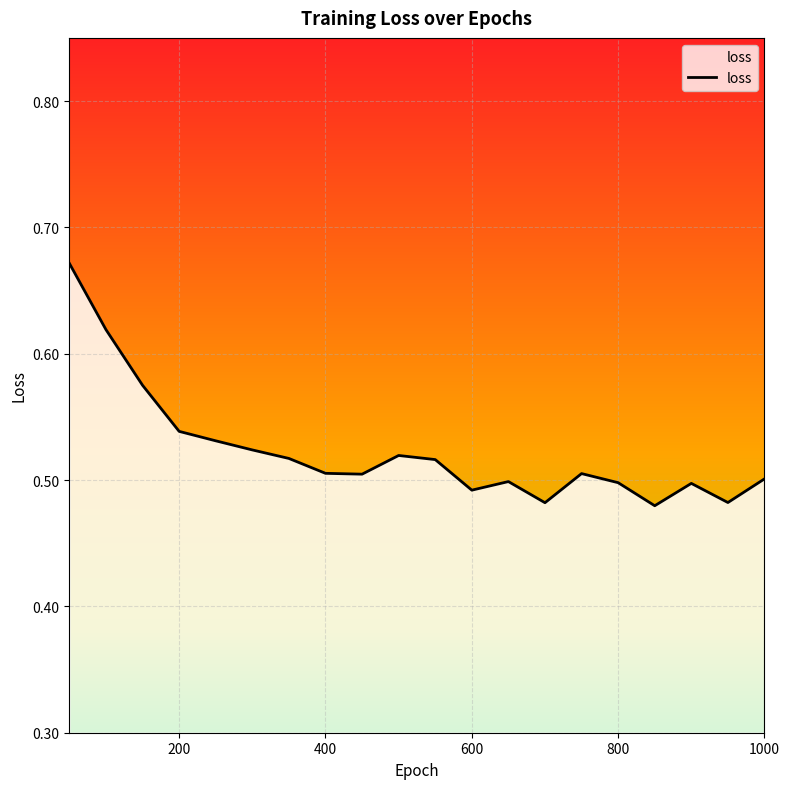

What is the sum of all values?

10.5